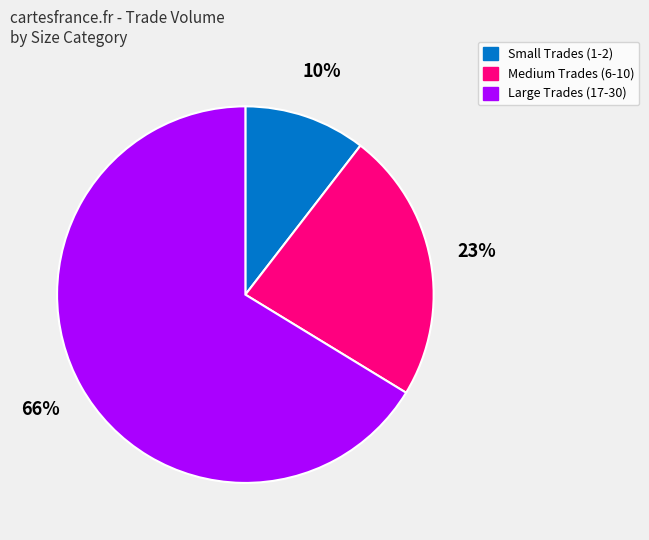

Is there a majority slice in this chart?

Yes